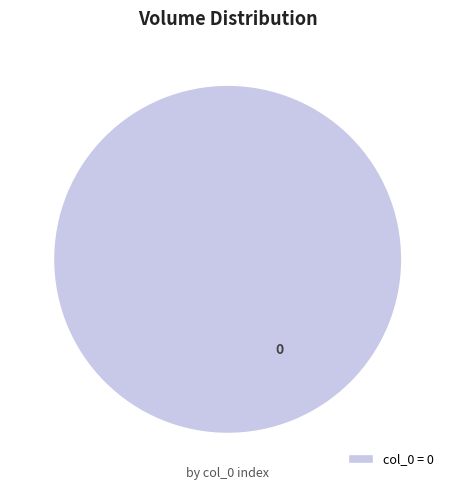

Does any single category account for the majority?

Yes